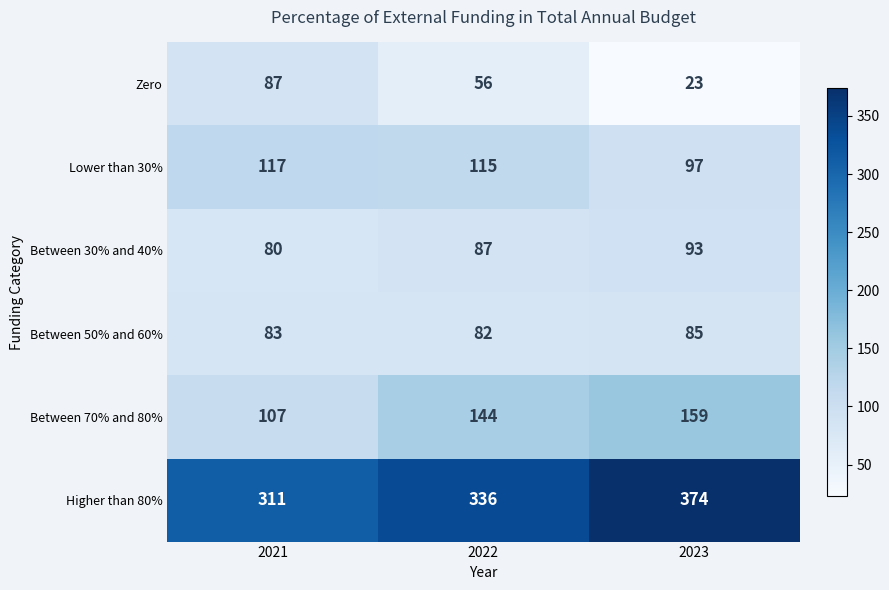

What is the total value across all series at 2021?

785